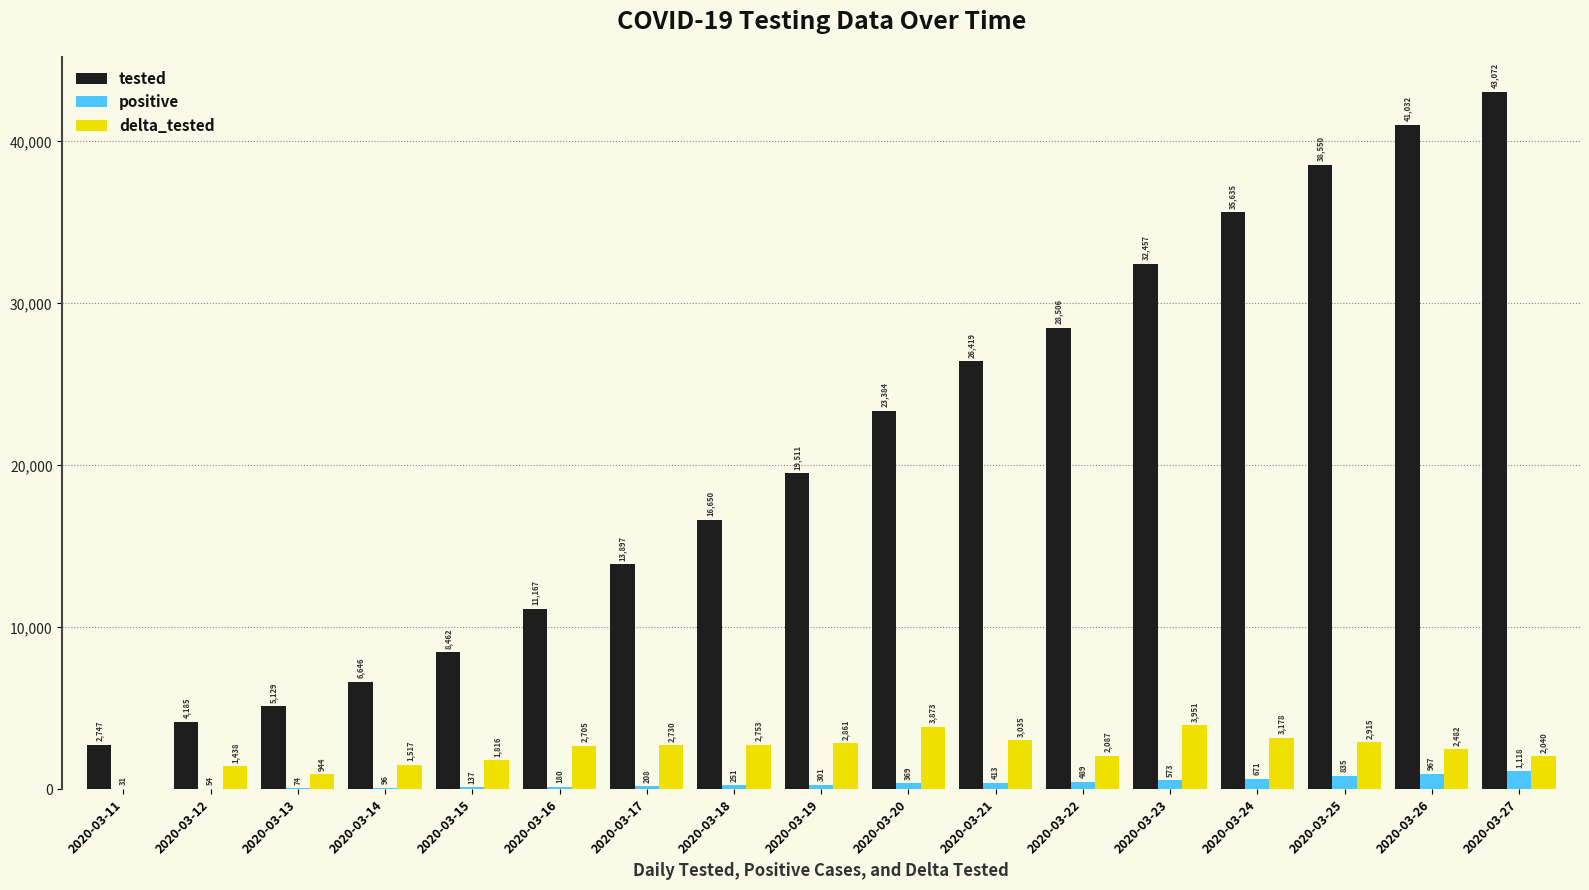

The tested series shows 61590 at 2020-03-26. True or false?

False